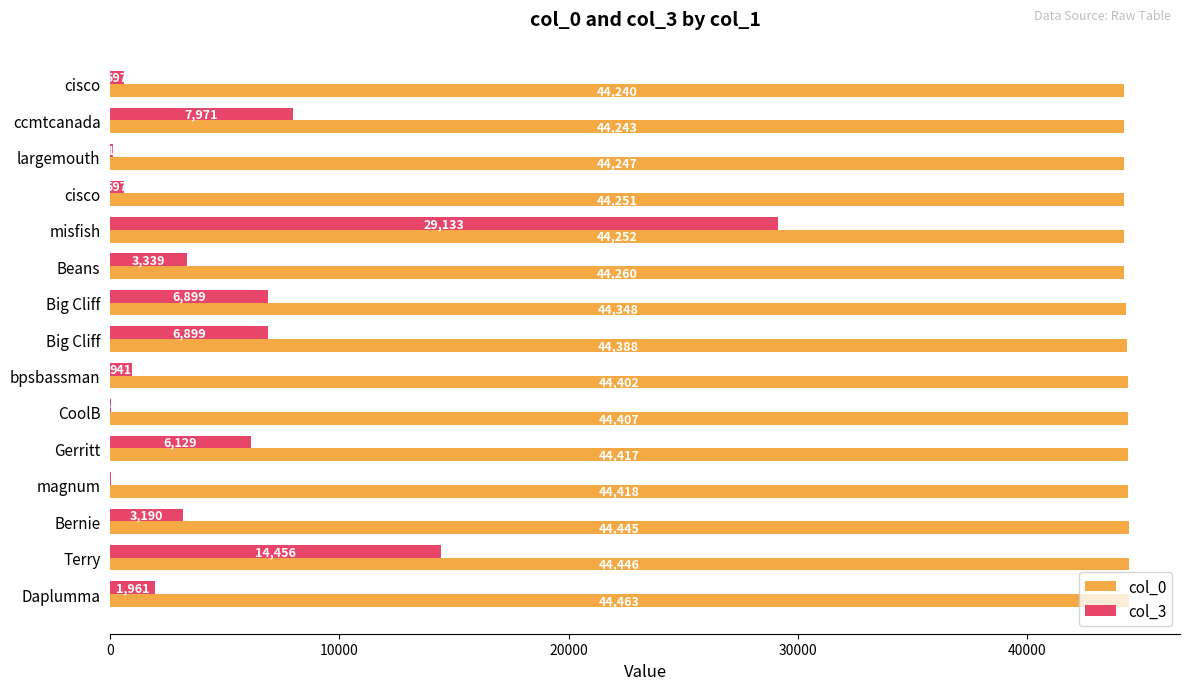

Which series has the largest range (max minus min)?

col_3